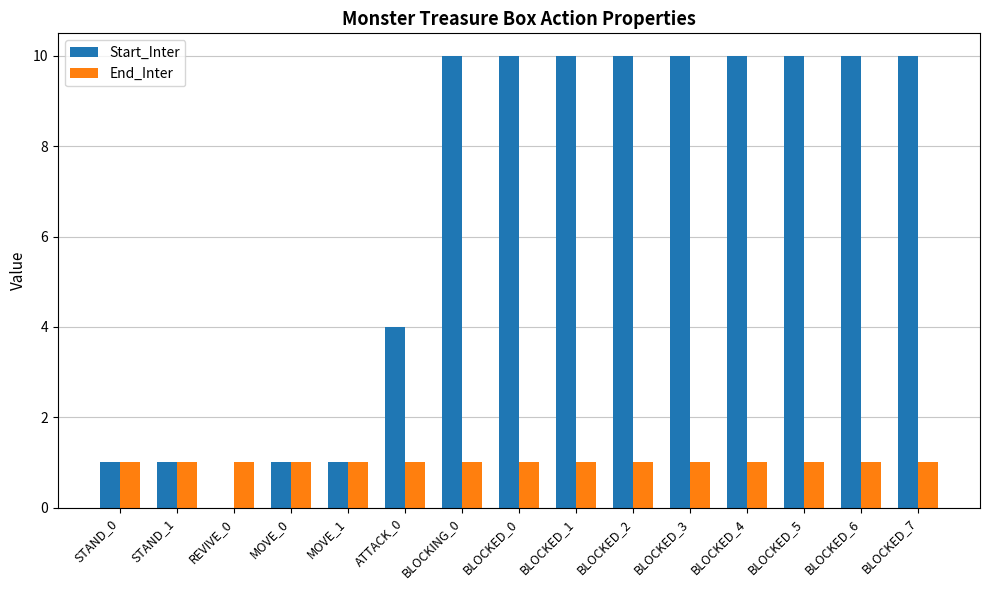

What is the sum of all End_Inter values?

15